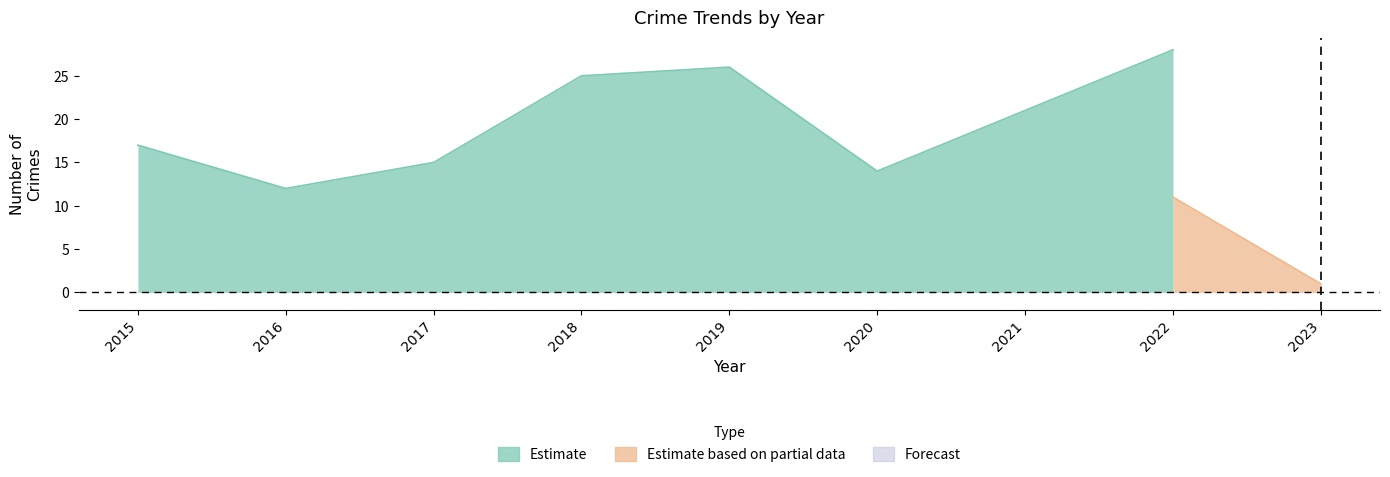

How many series are shown in this chart?

3